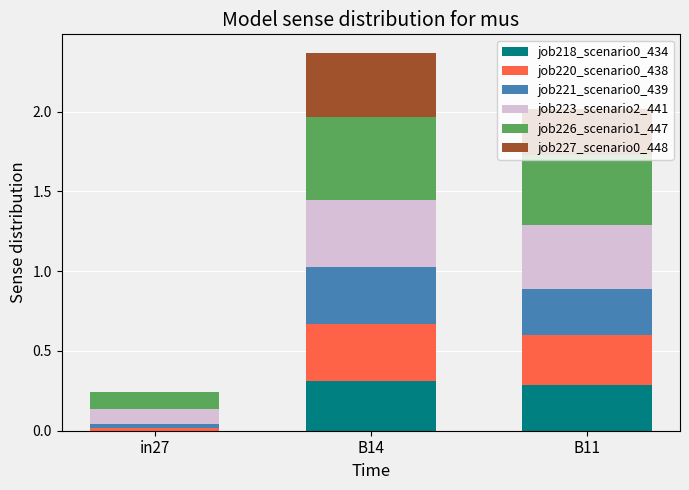

What is the maximum value for job218_scenario0_434?

0.3